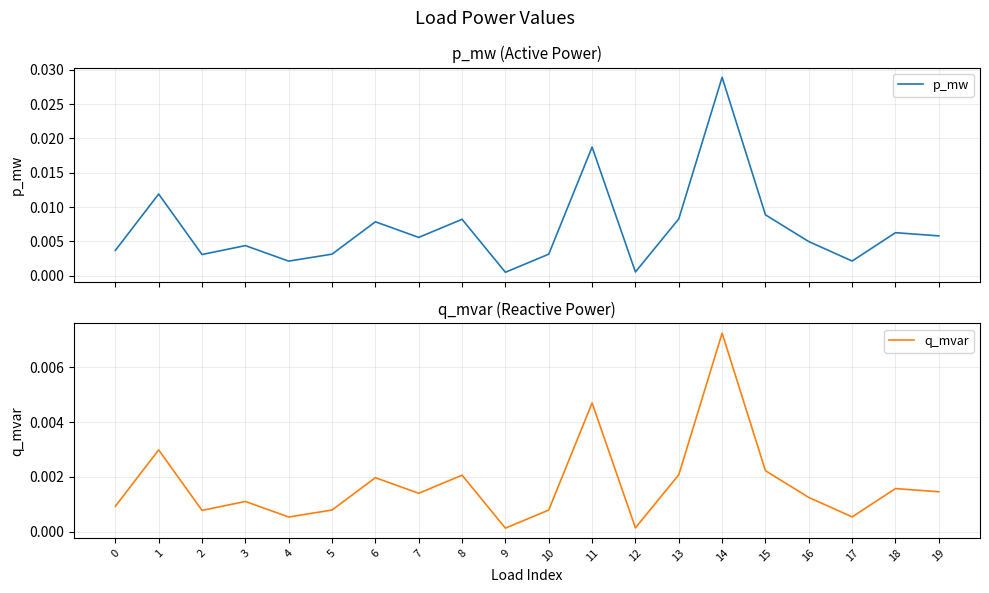

True or false: q_mvar and p_mw intersect in this chart.

False